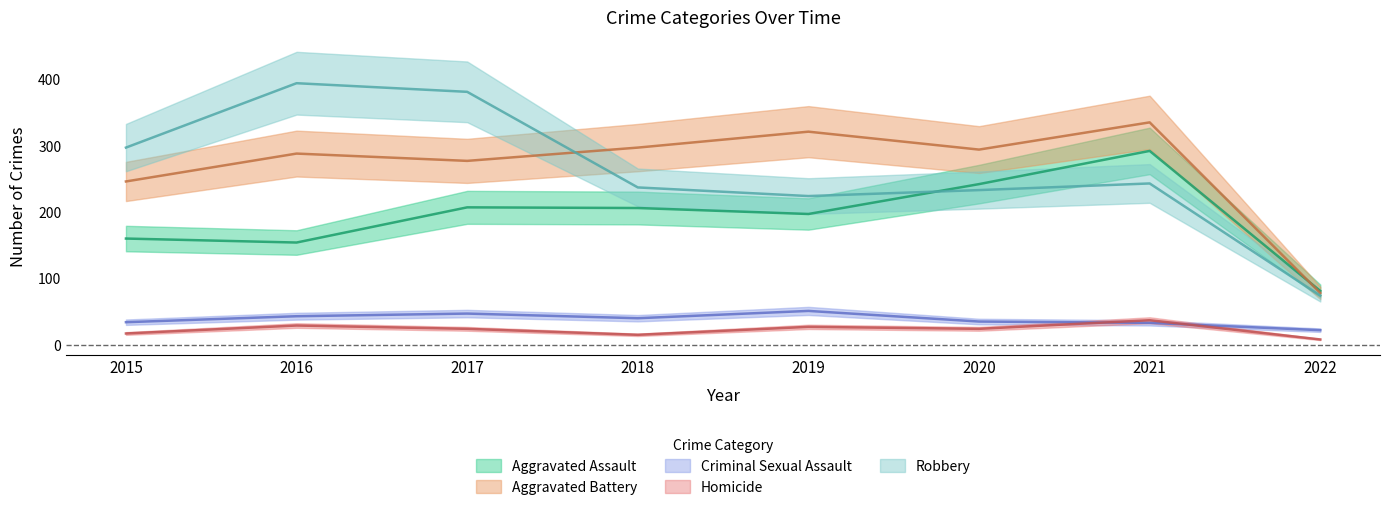

Rank the categories by Homicide value from highest to lowest.

2021, 2016, 2019, 2017, 2020, 2015, 2018, 2022